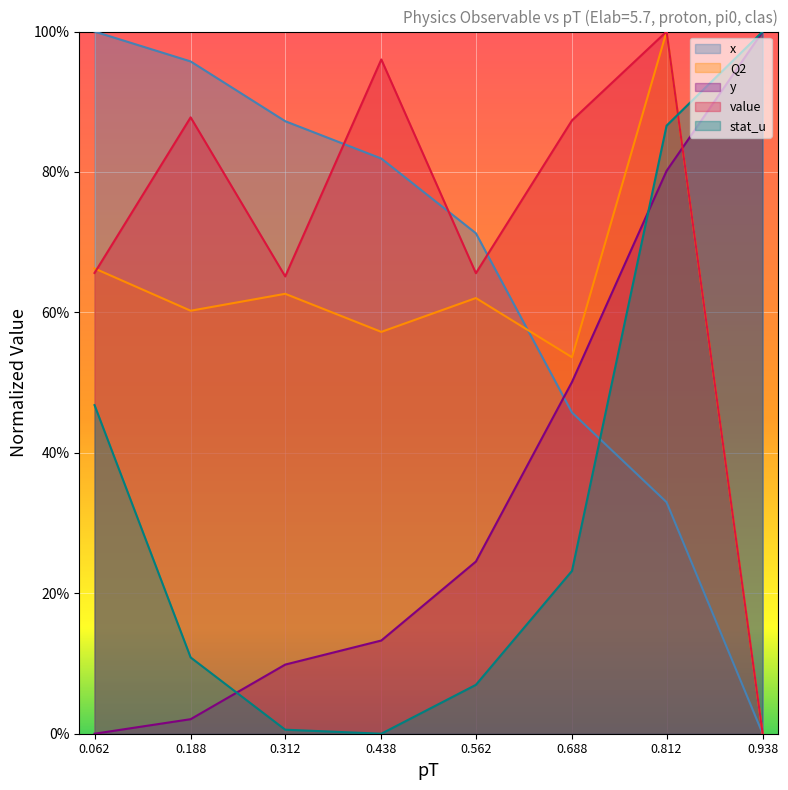

What are all the series names shown in the legend?

x, Q2, y, value, stat_u